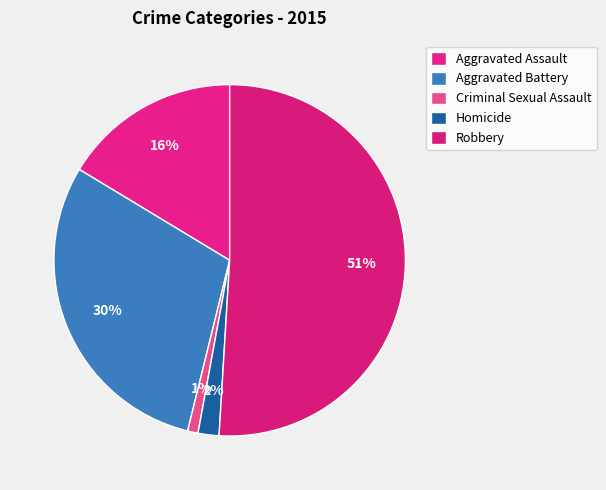

To the nearest percent, what is the difference between the Criminal Sexual Assault and Aggravated Assault slice percentages?

15%